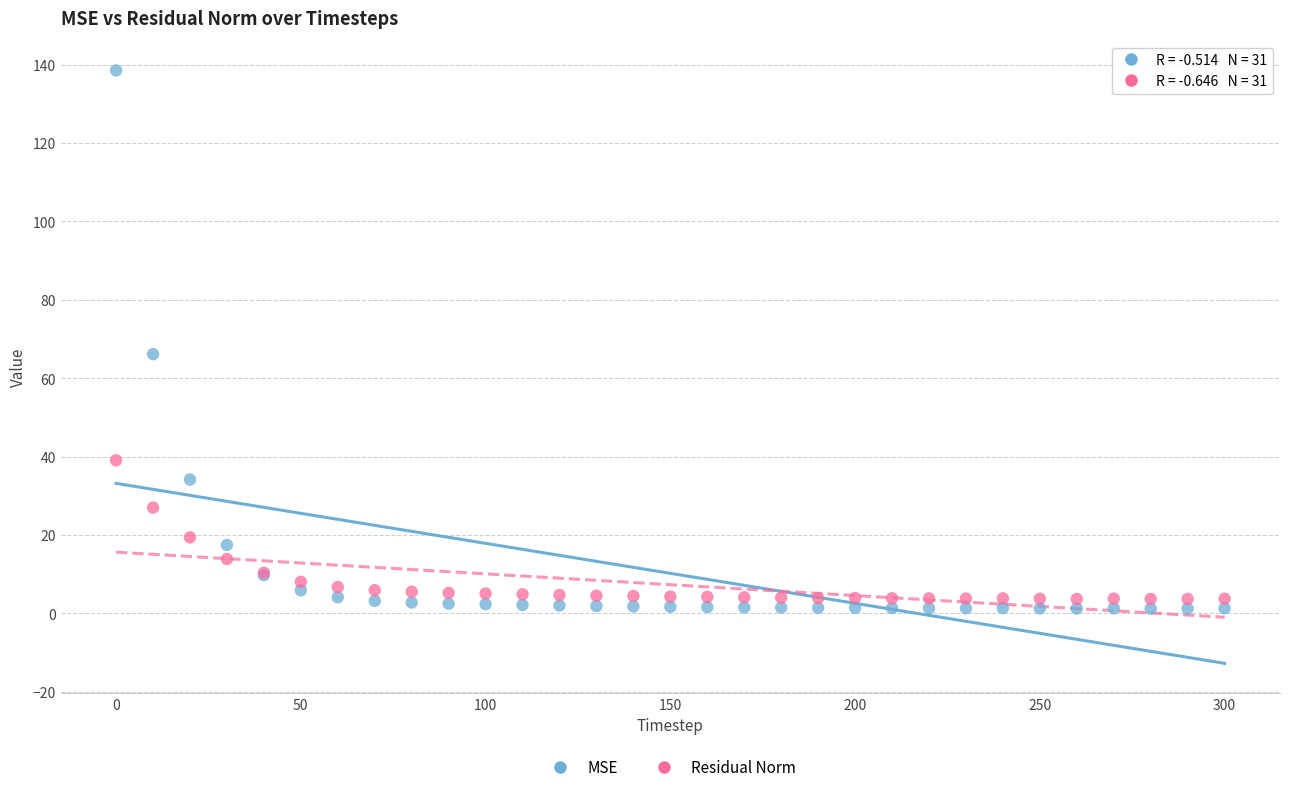

Which series has the widest spread of Y values?

MSE